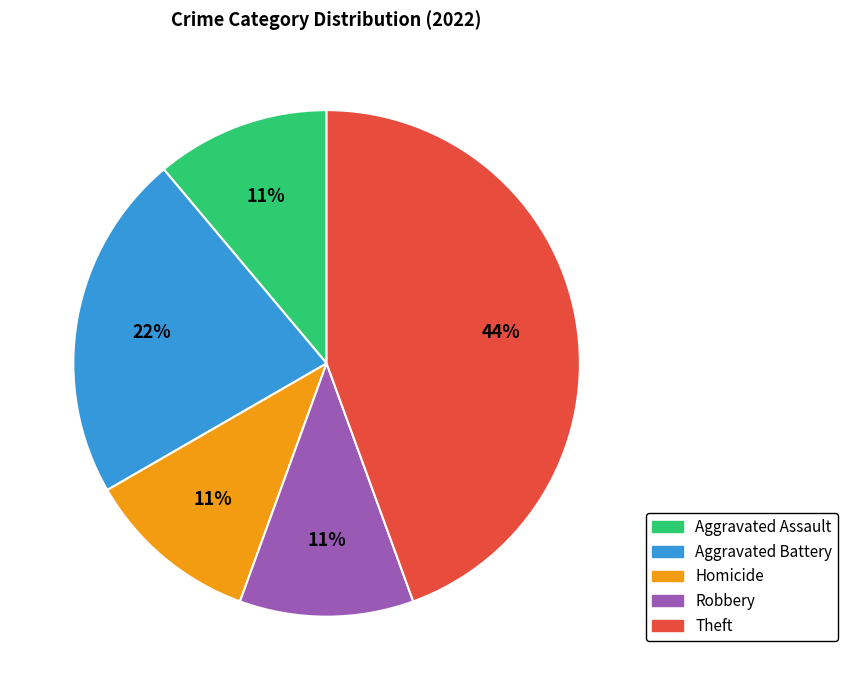

How many slices are in this pie chart?

5